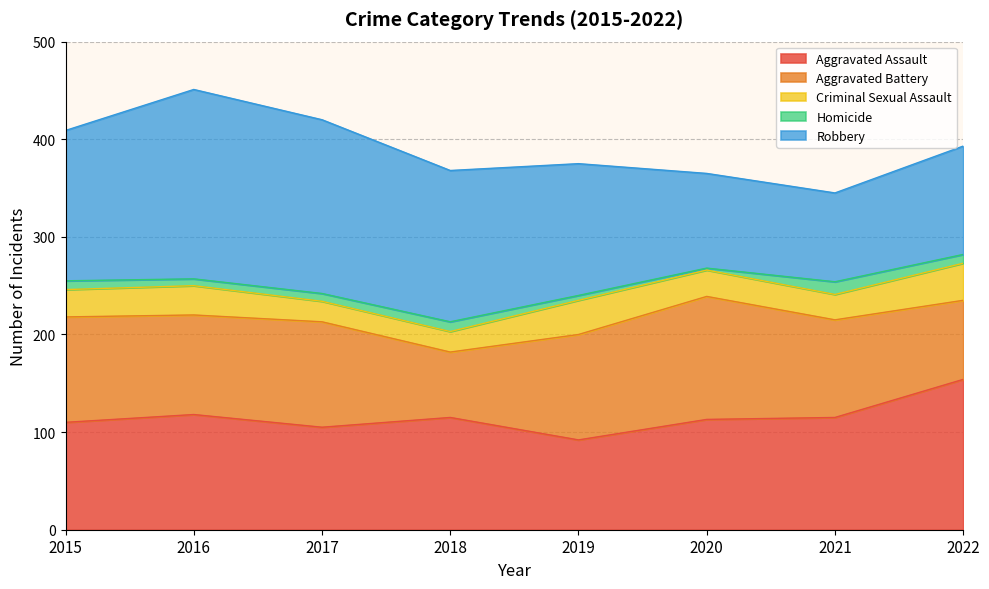

Reading left to right, transcribe all the data shown in this chart.

Aggravated Assault: 110	118	105	115	92	113	115	154
Aggravated Battery: 108	102	108	67	108	126	100	81
Criminal Sexual Assault: 28	30	21	21	35	27	26	38
Homicide: 9	7	8	10	5	2	13	9
Robbery: 154	194	178	155	135	97	91	111